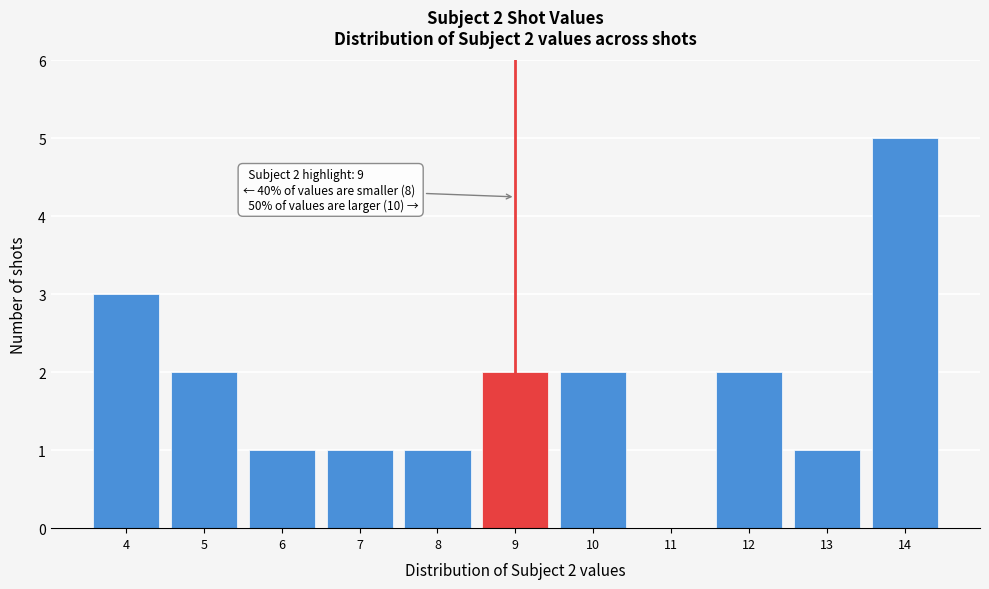

Which range on the x-axis has the tallest bar?

13.5 to 14.5